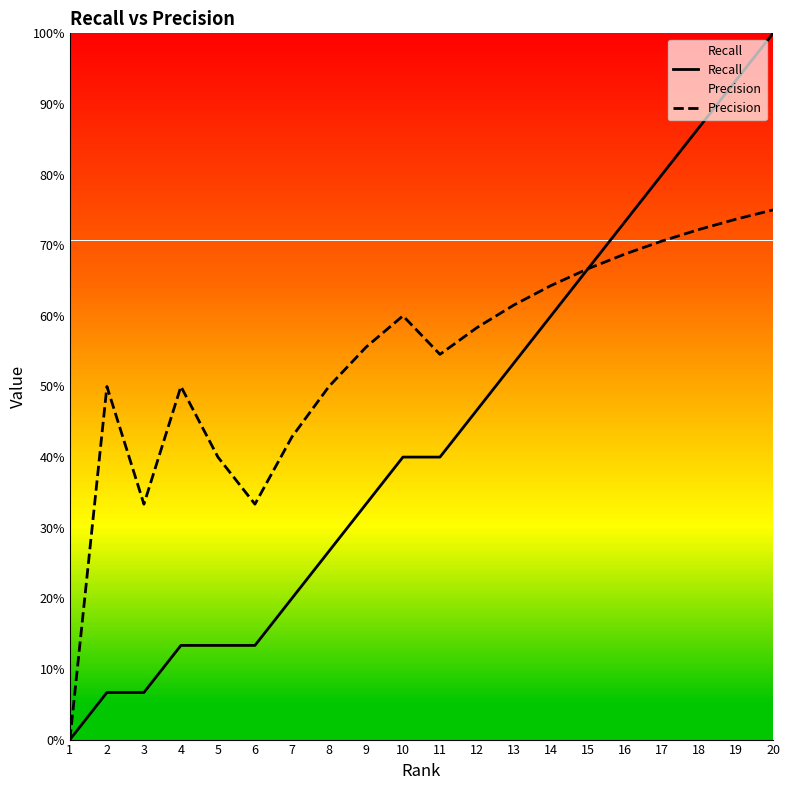

At which category is the sum across all series the highest?

20